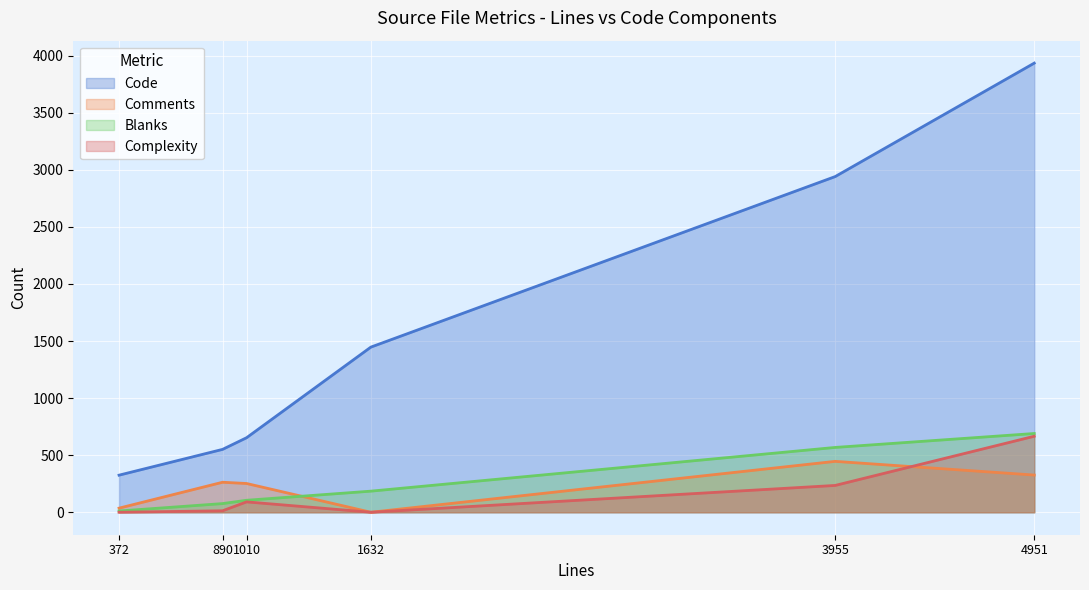

True or false: Code and Complexity intersect in this chart.

False